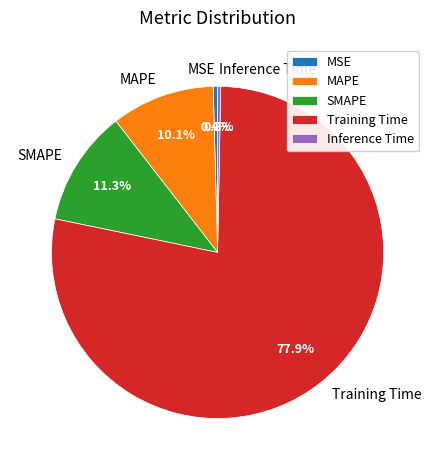

Which slice represents more than half of the pie?

Training Time